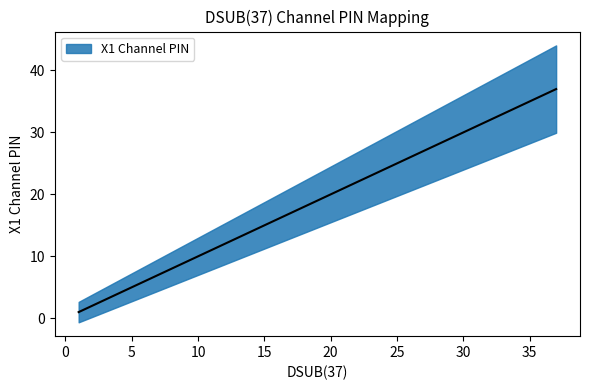

List the labels in order of value, smallest first.

1, 2, 3, 4, 5, 6, 7, 8, 9, 10, 11, 12, 13, 14, 15, 16, 17, 18, 19, 20, 21, 22, 23, 24, 25, 26, 27, 28, 29, 30, 31, 32, 33, 34, 35, 36, 37